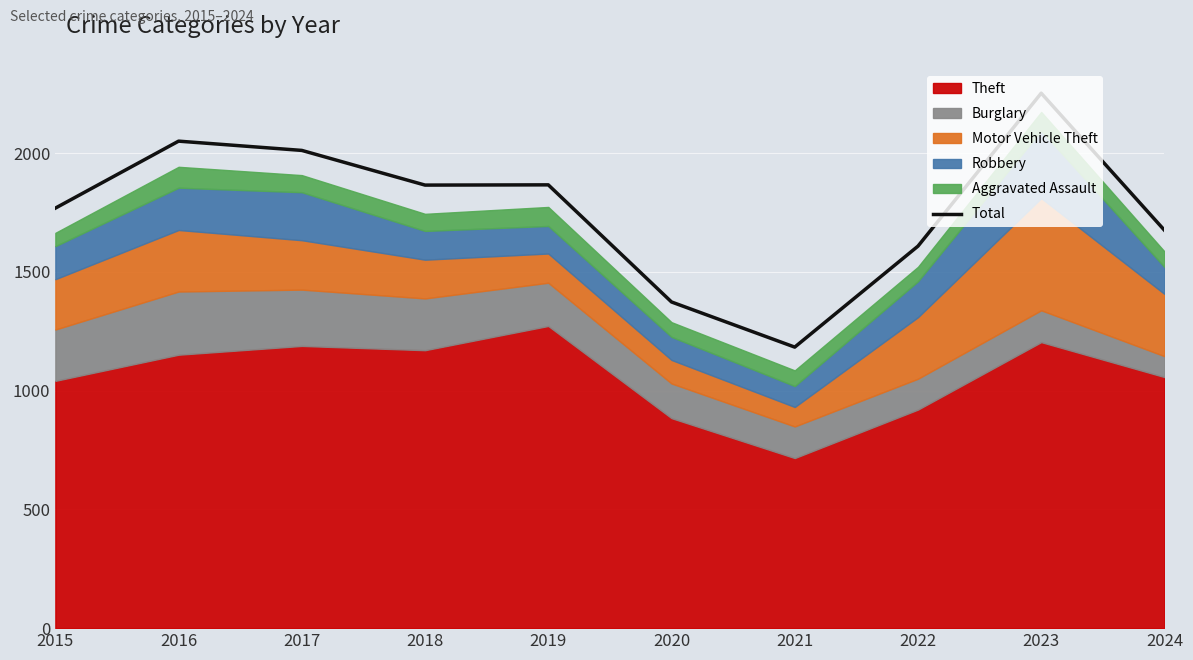

What is the average value?

1765